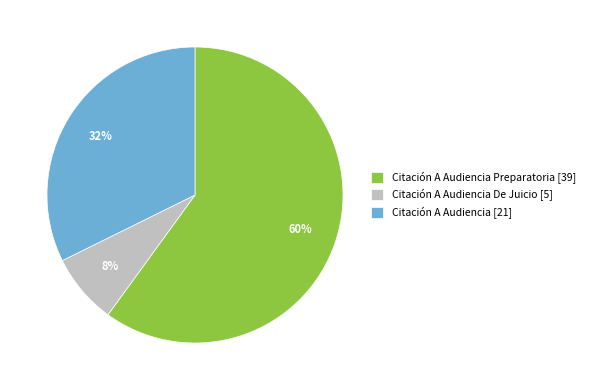

How many segments does this pie chart have?

3